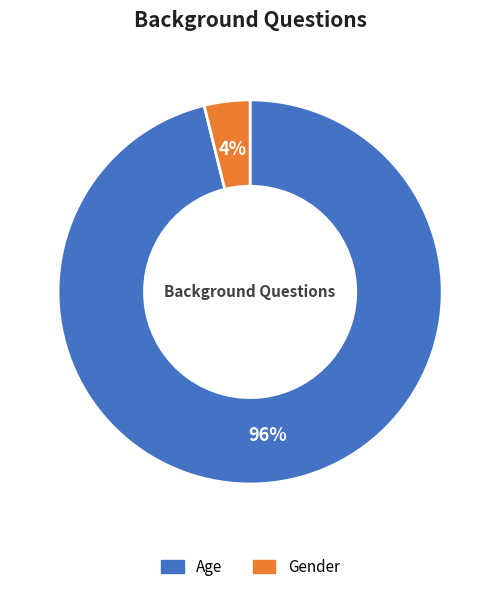

The Age slice represents 96% of the pie. True or false?

True